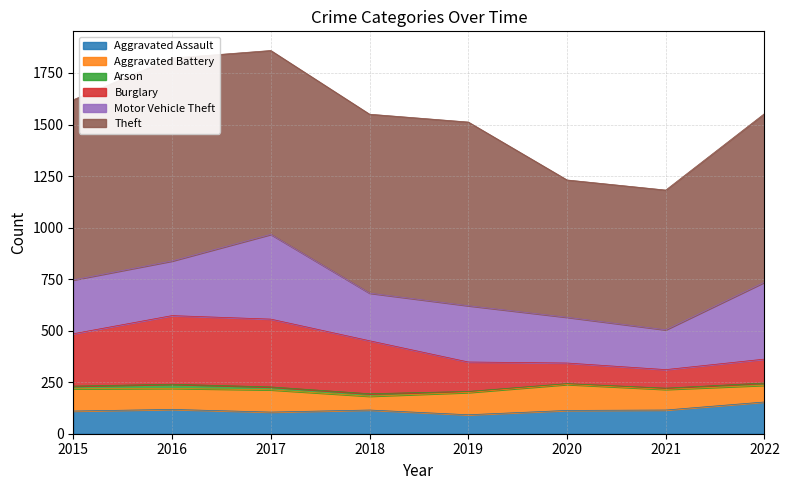

The Burglary series shows 110 at 2017. True or false?

False